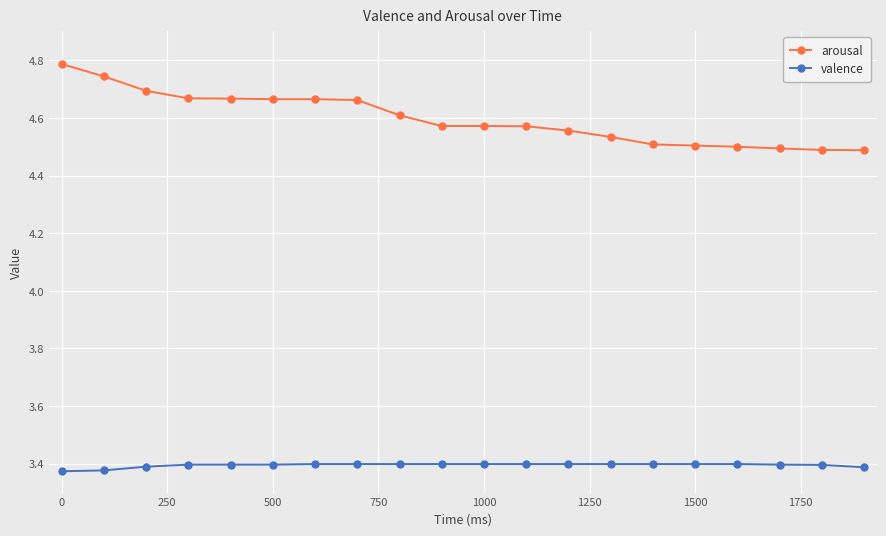

What is the greatest value displayed?

4.8